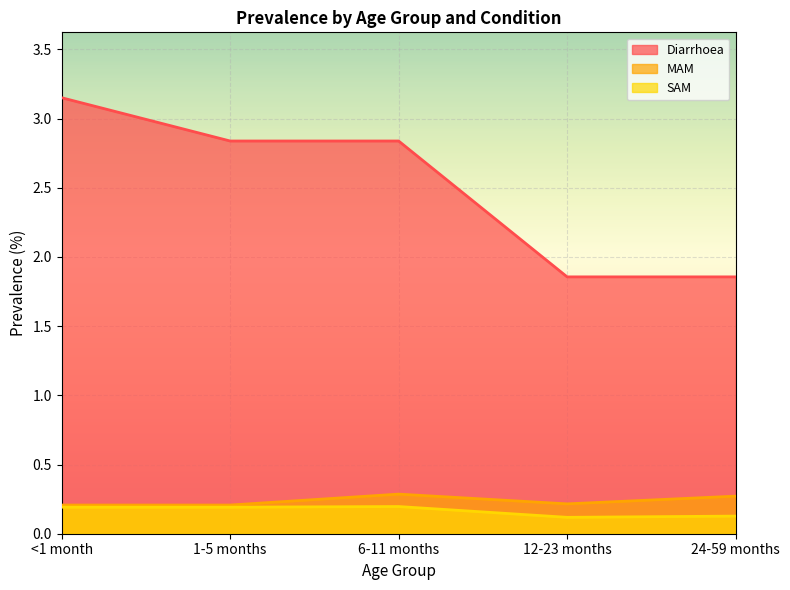

Which series has the widest spread of values?

Diarrhoea